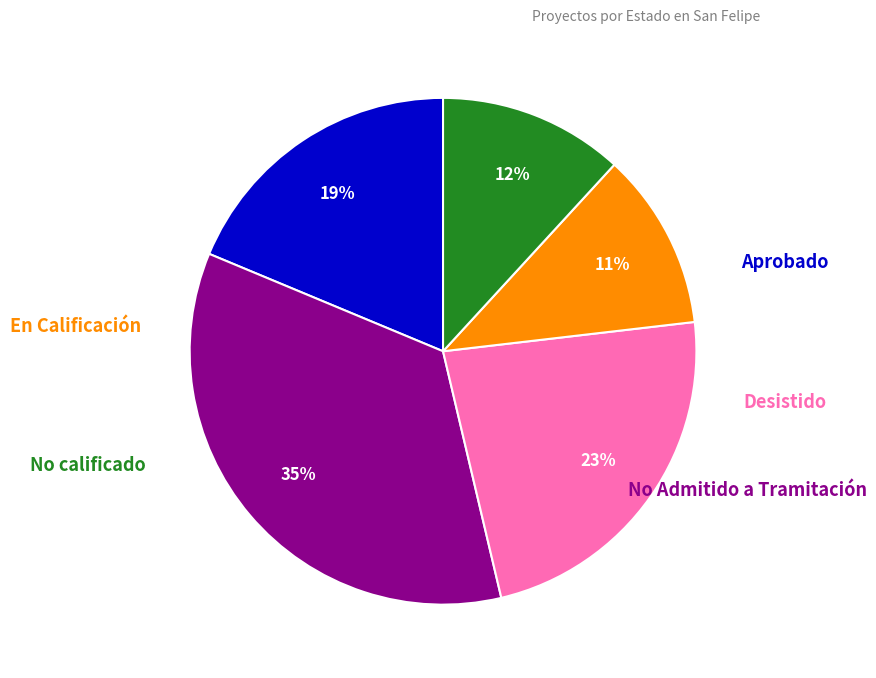

Count the number of slices in the pie.

5